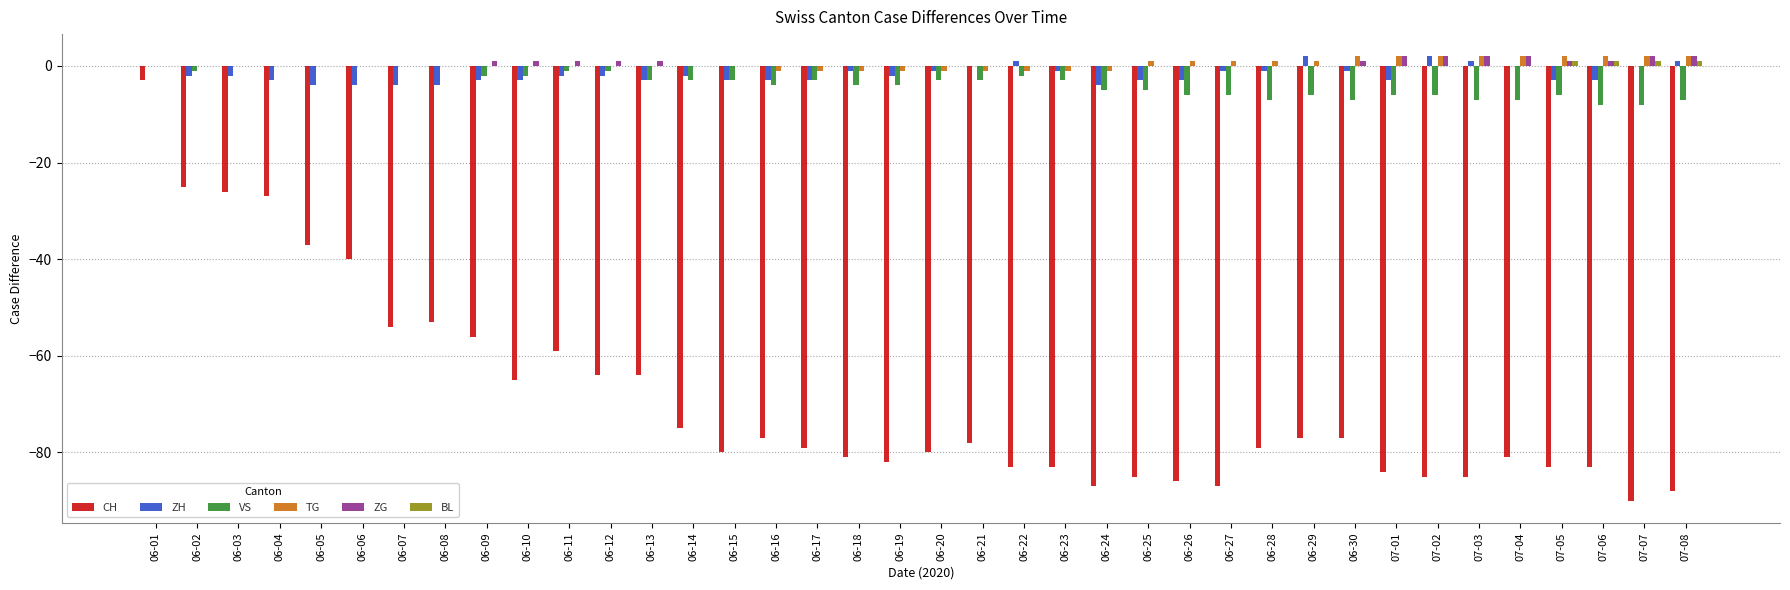

What is the sum of all VS values?

-139